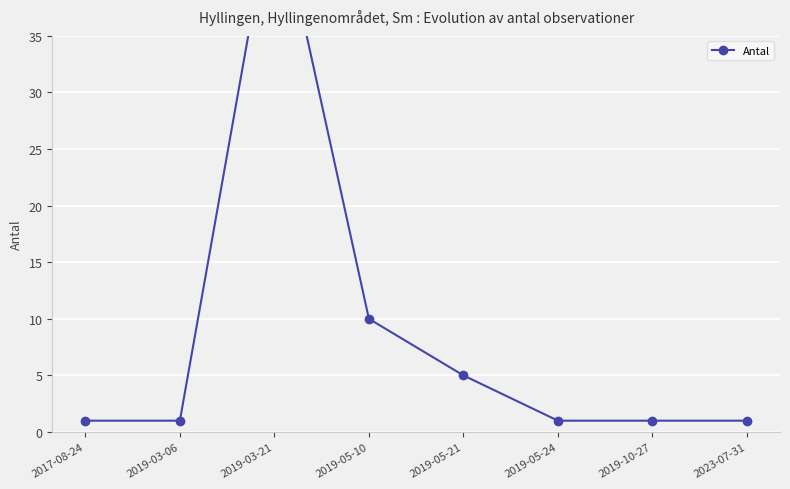

True or false: there are more than 1 points higher than both neighbors.

False